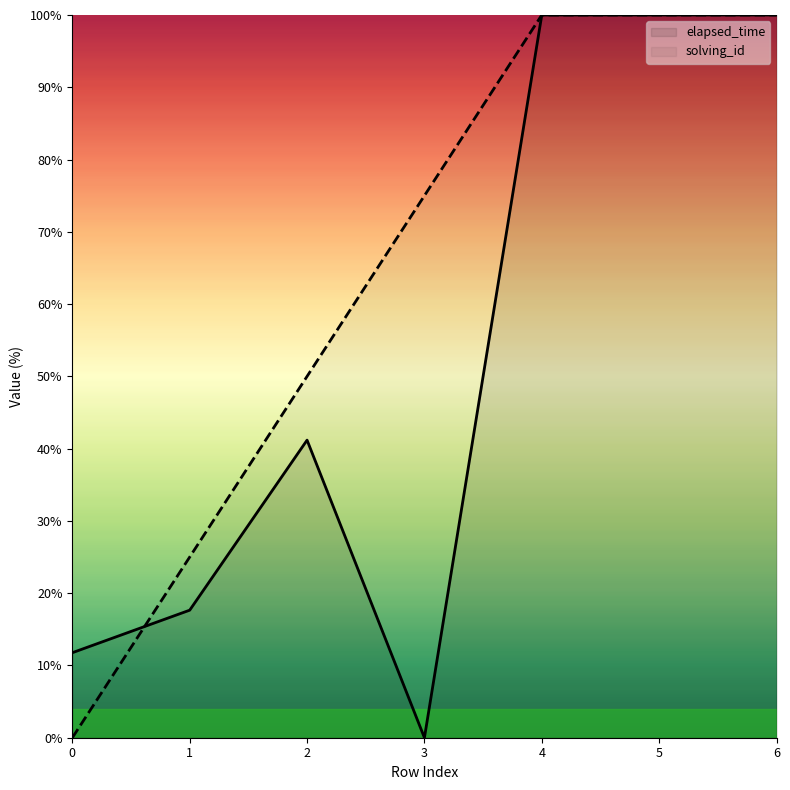

Count the solving_id values in the range 25 to 100.

6